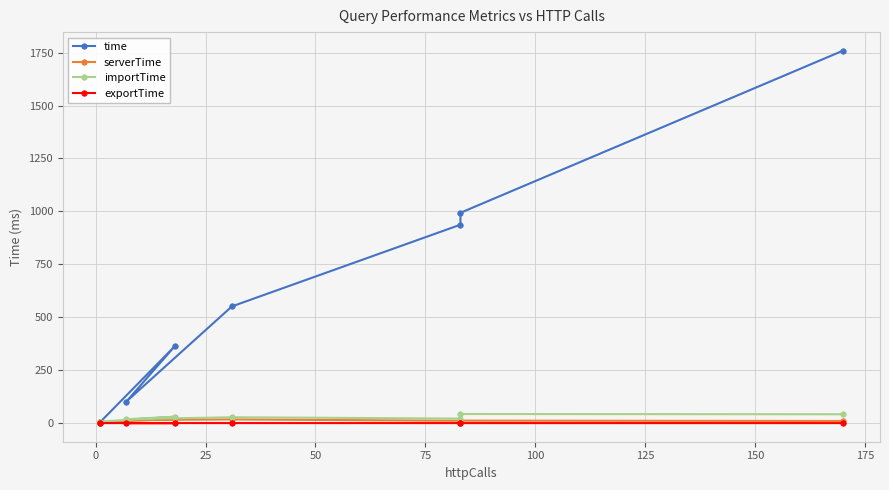

True or false: importTime has a value of 7.1 at 0.

True